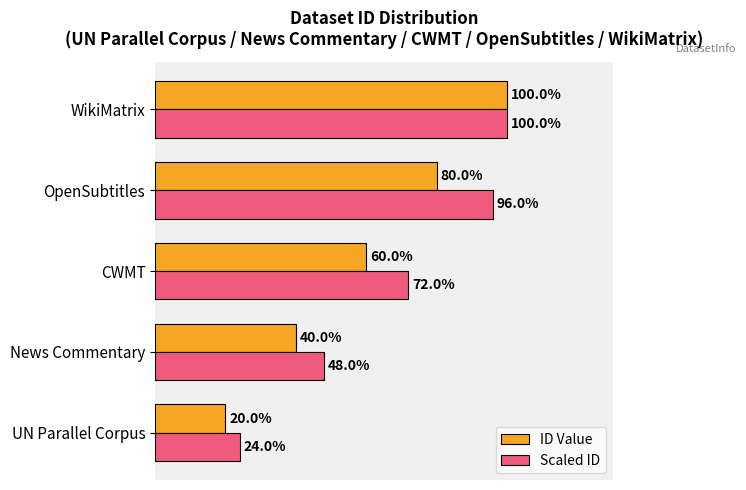

Which series has the largest total across all categories?

Scaled ID